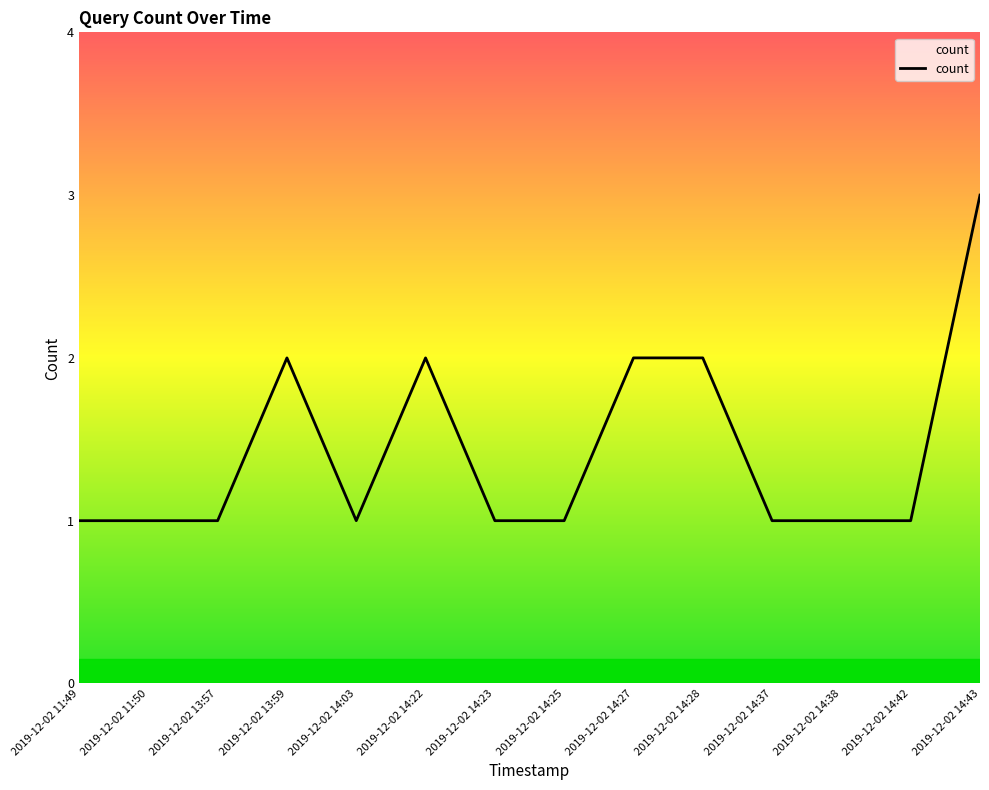

The chart shows a value of 2 at 2019-12-02 14:03. True or false?

False